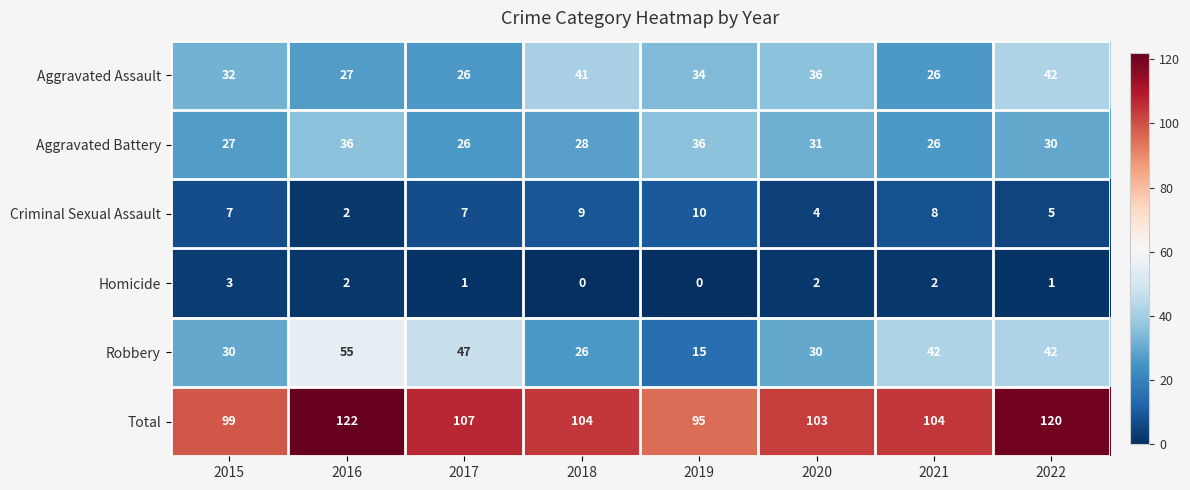

Which series has the largest range (max minus min)?

Robbery